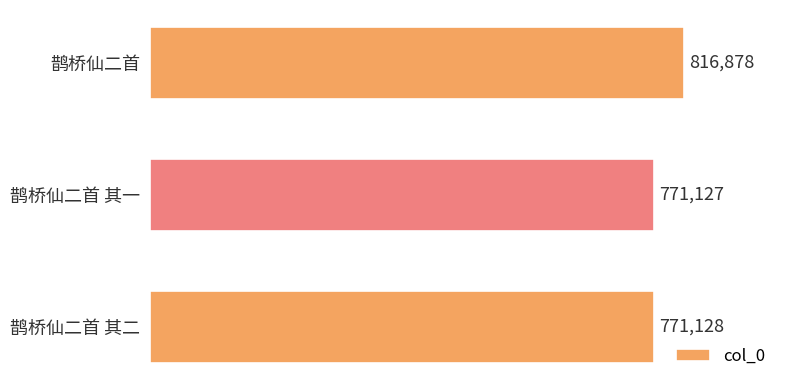

Is it true that the value at 鹊桥仙二首 is 314084?

False